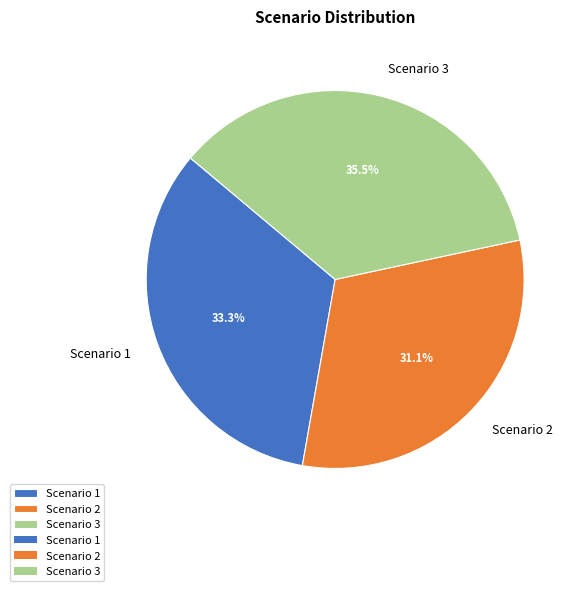

To the nearest percent, what portion does Scenario 2 represent?

31%